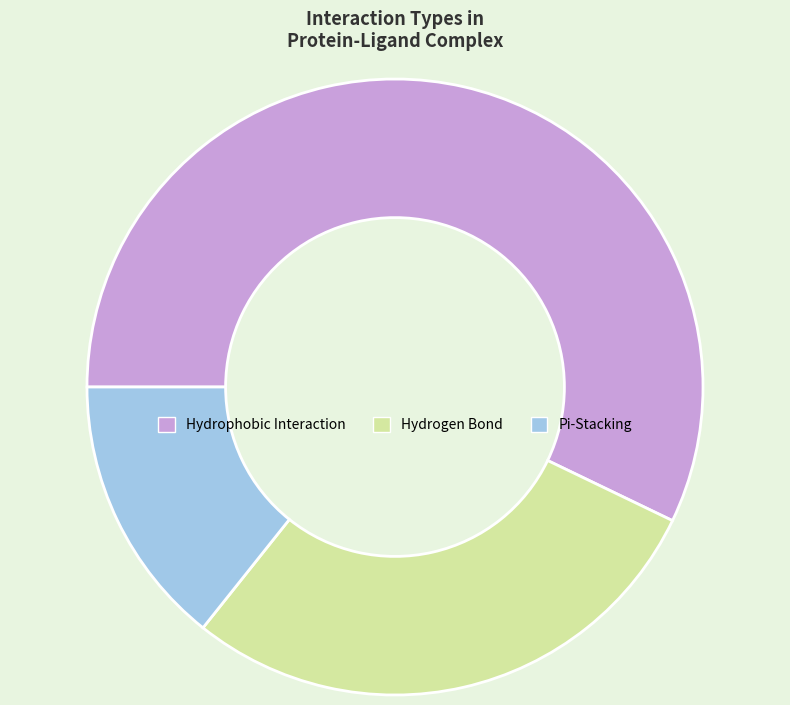

Which has a higher value, Hydrophobic Interaction or Hydrogen Bond?

Hydrophobic Interaction